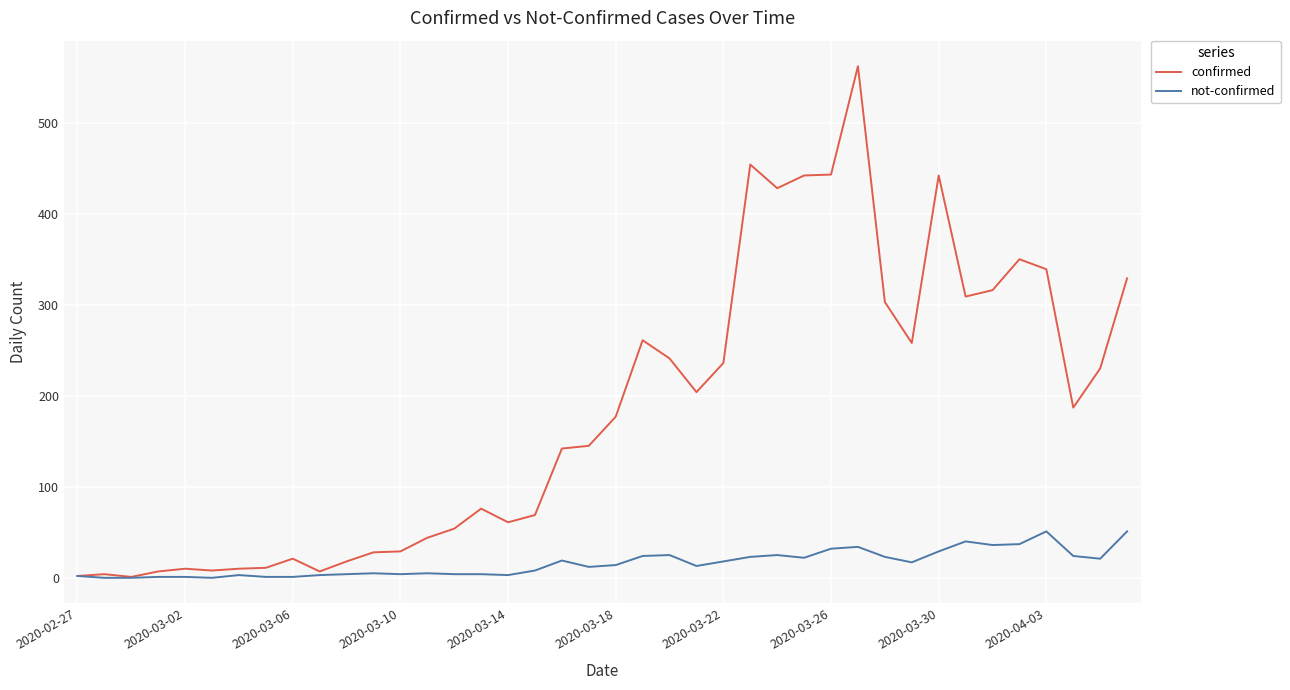

List the series in order of their peak value, highest first.

confirmed, not-confirmed